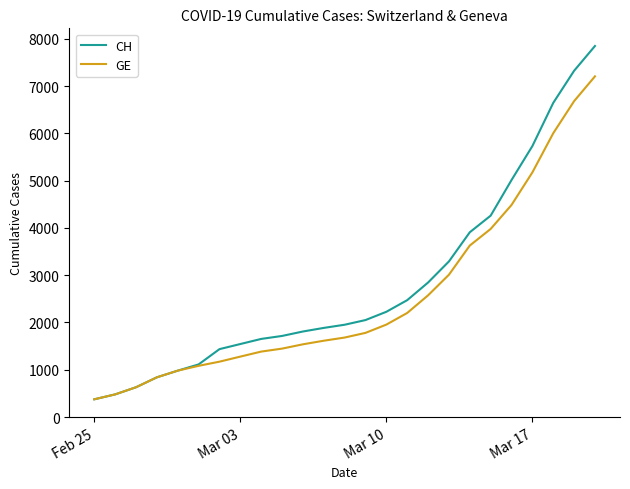

Which series has the largest total across all categories?

CH